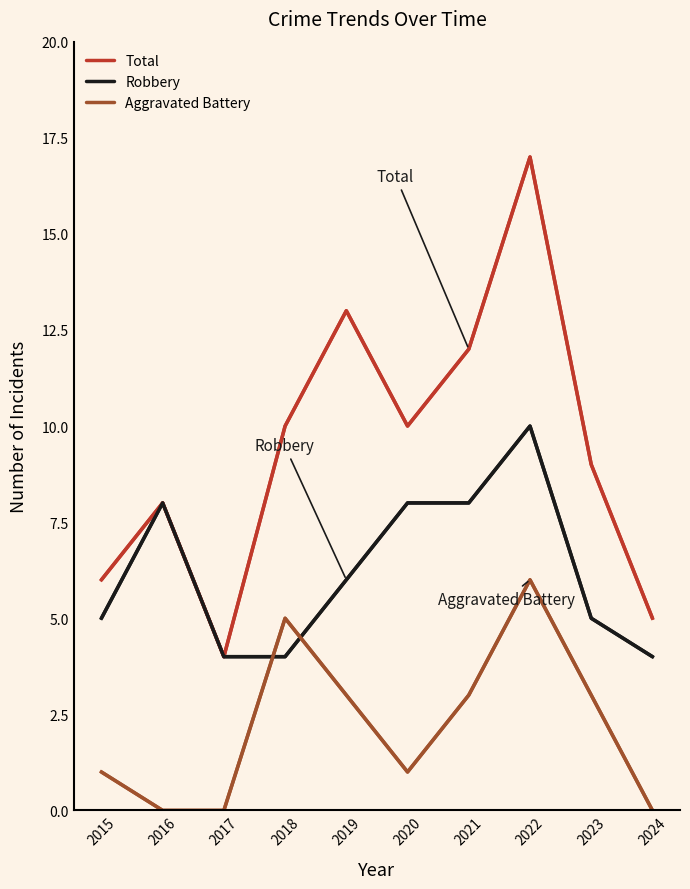

What are all the series names shown in the legend?

Total, Robbery, Aggravated Battery